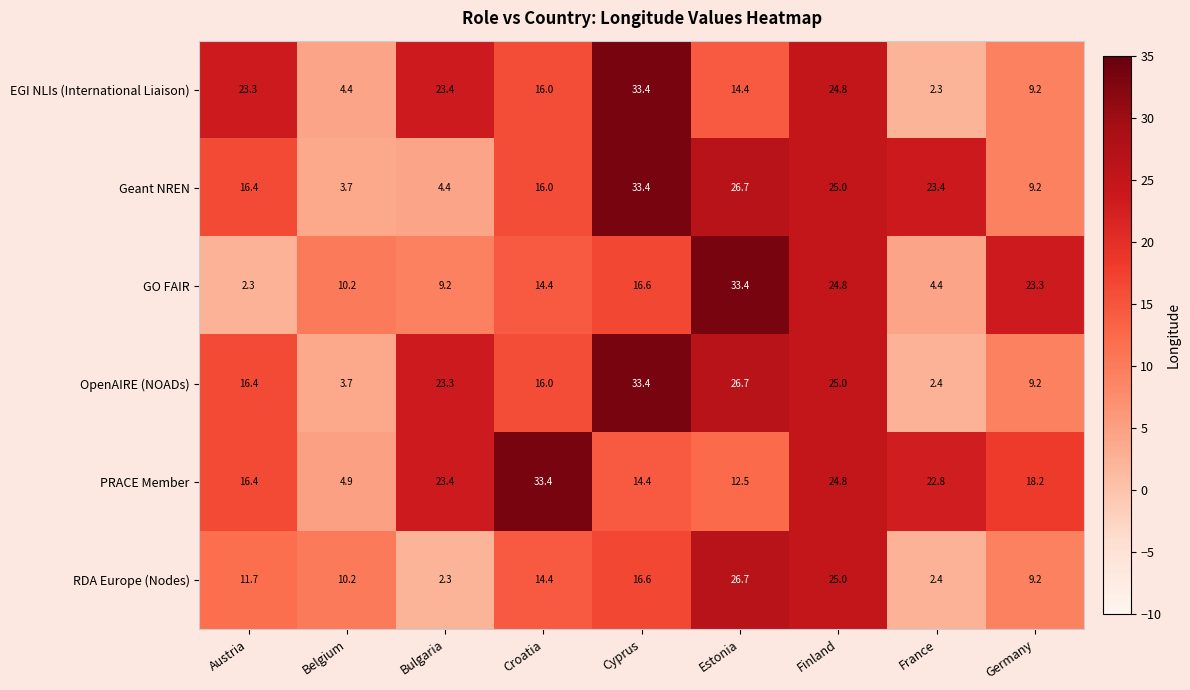

What is the average value of the EGI NLIs (International Liaison) series?

16.8